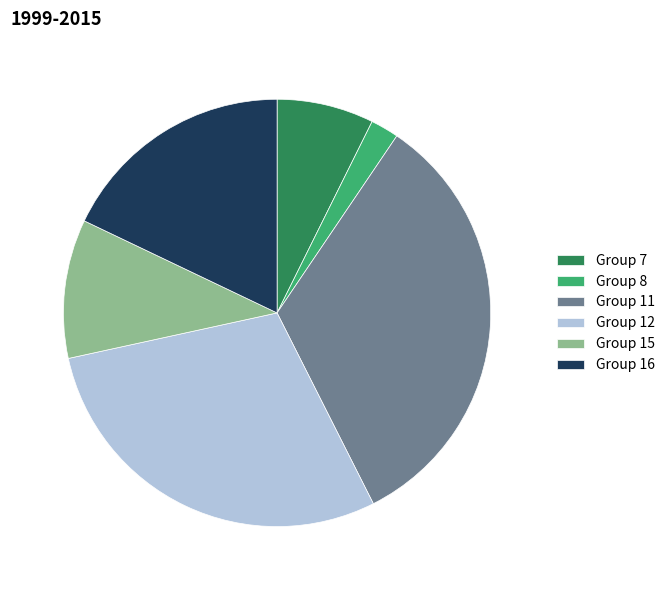

Which slice is the largest?

Group 11